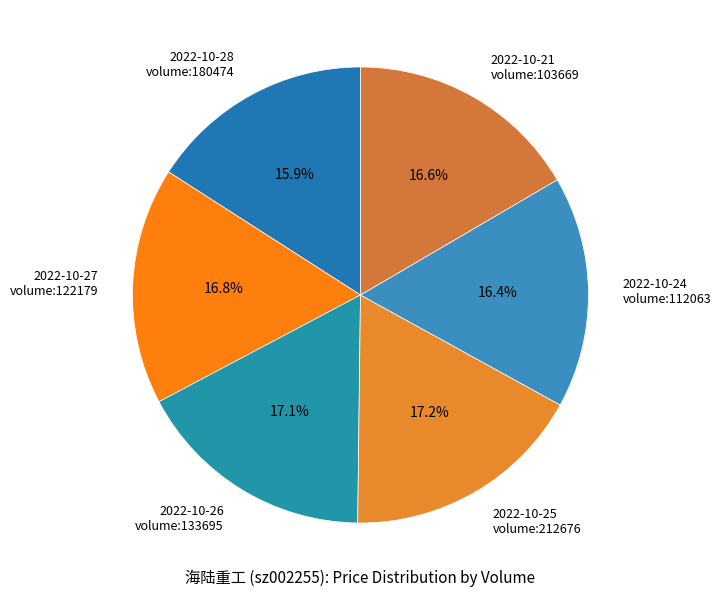

Which category has the smallest portion of the pie?

2022-10-28 volume:180474